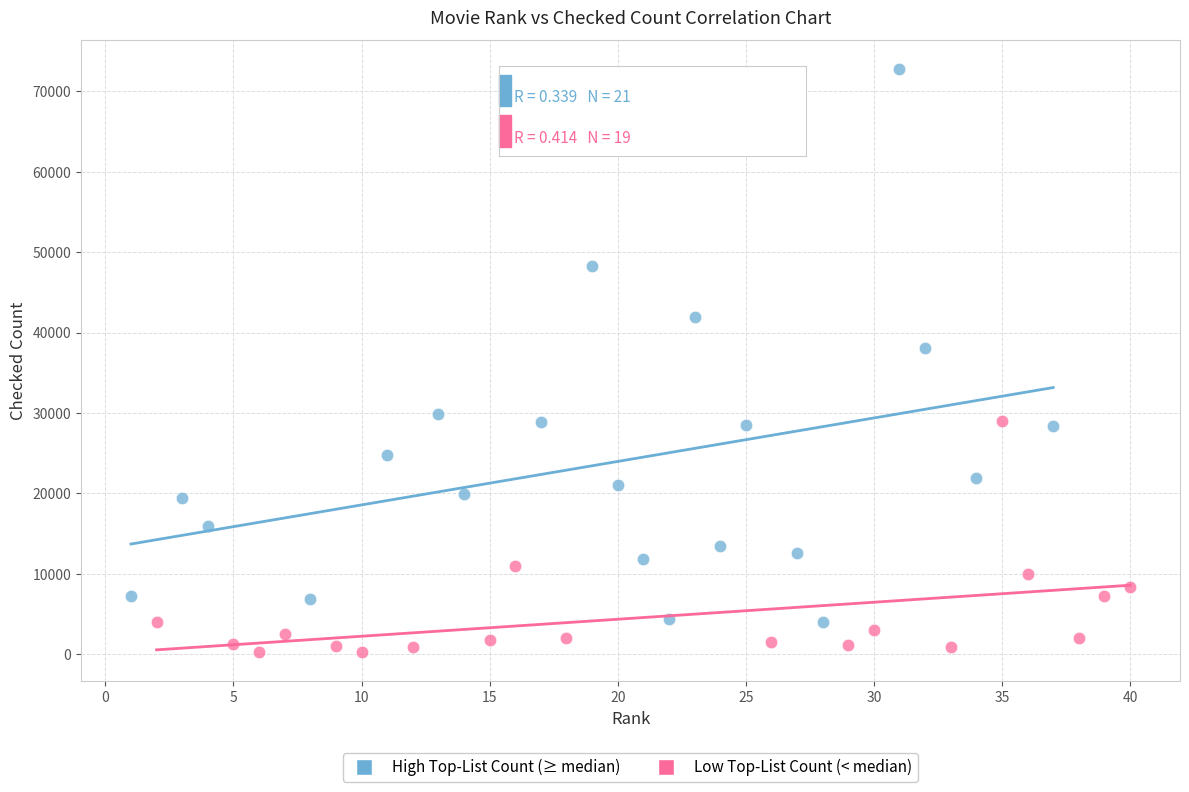

Which series contains the lowest Y value?

Low Top-List Count (< median)